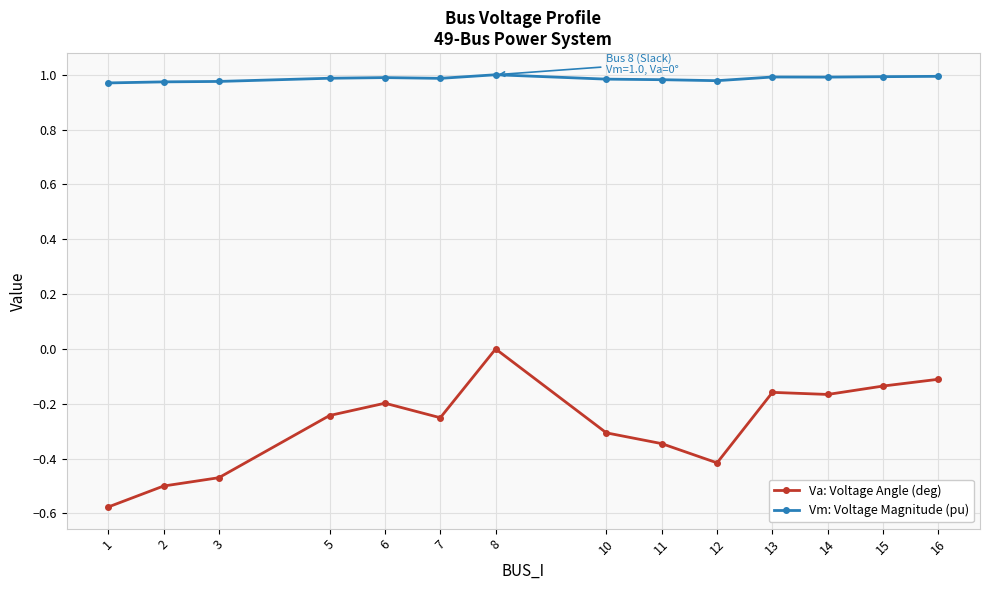

At which category is the sum across all series the highest?

8